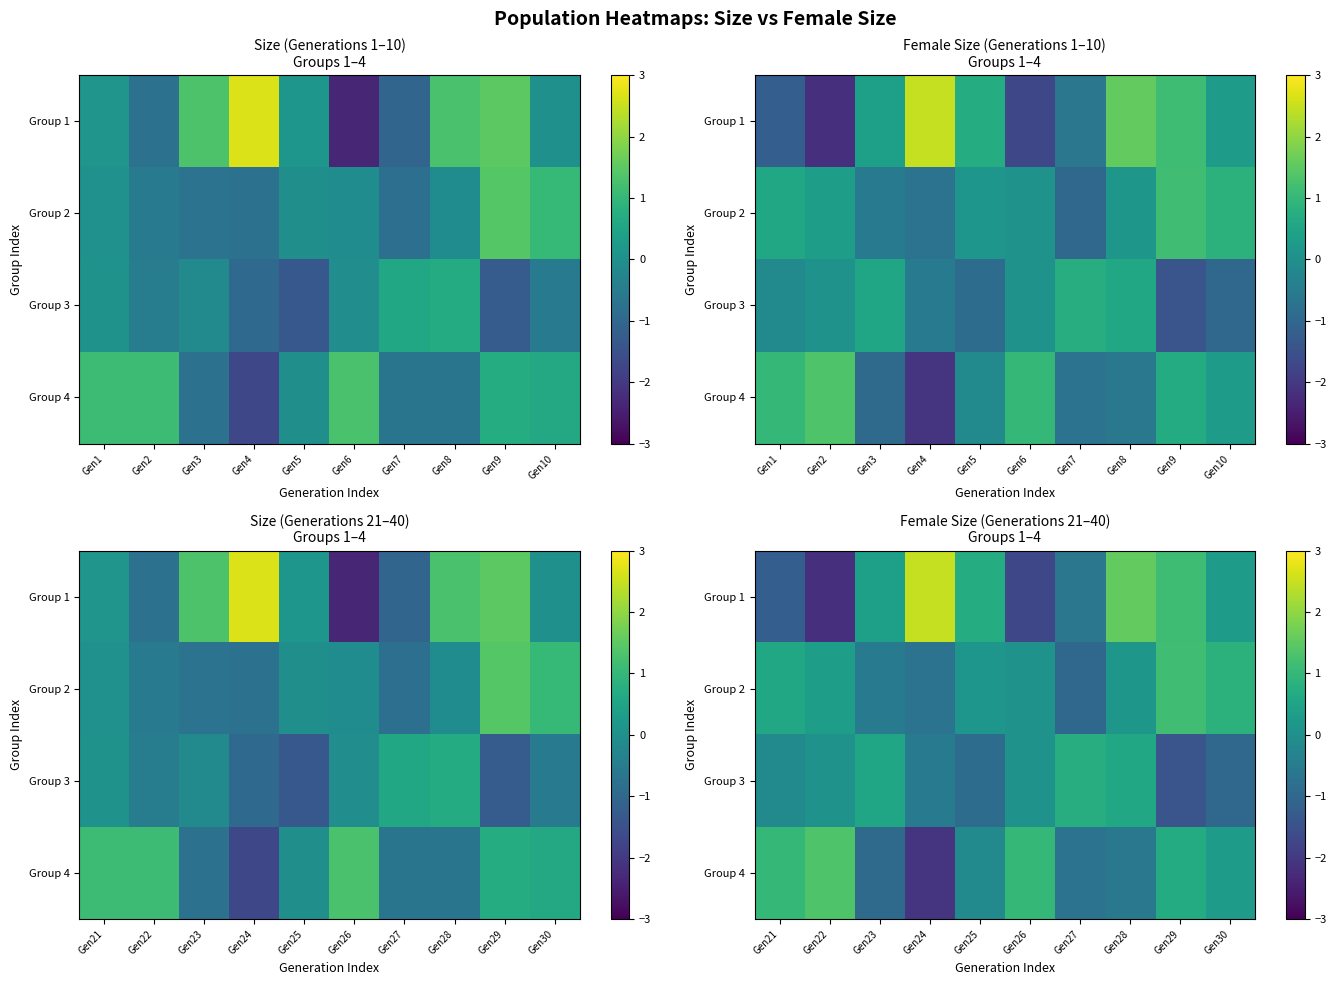

The Group 3 series shows 0.1 at Gen26. True or false?

True